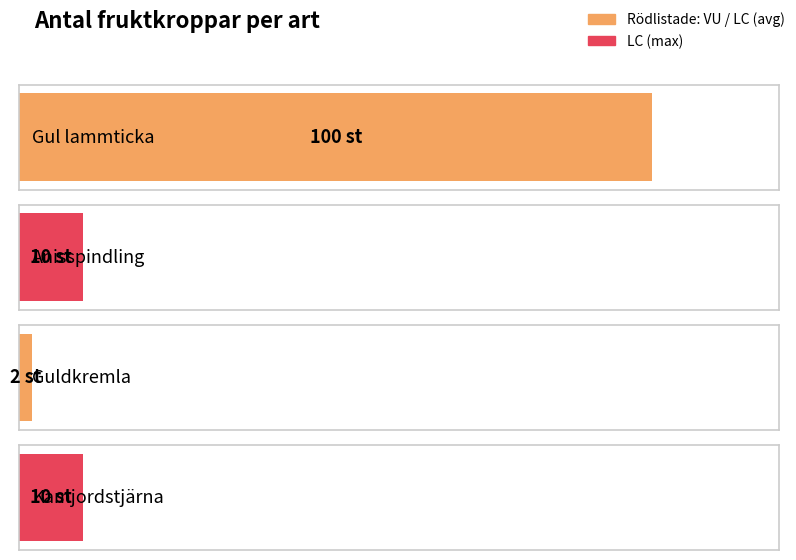

Which label corresponds to the smallest value in the chart?

Guldkremla